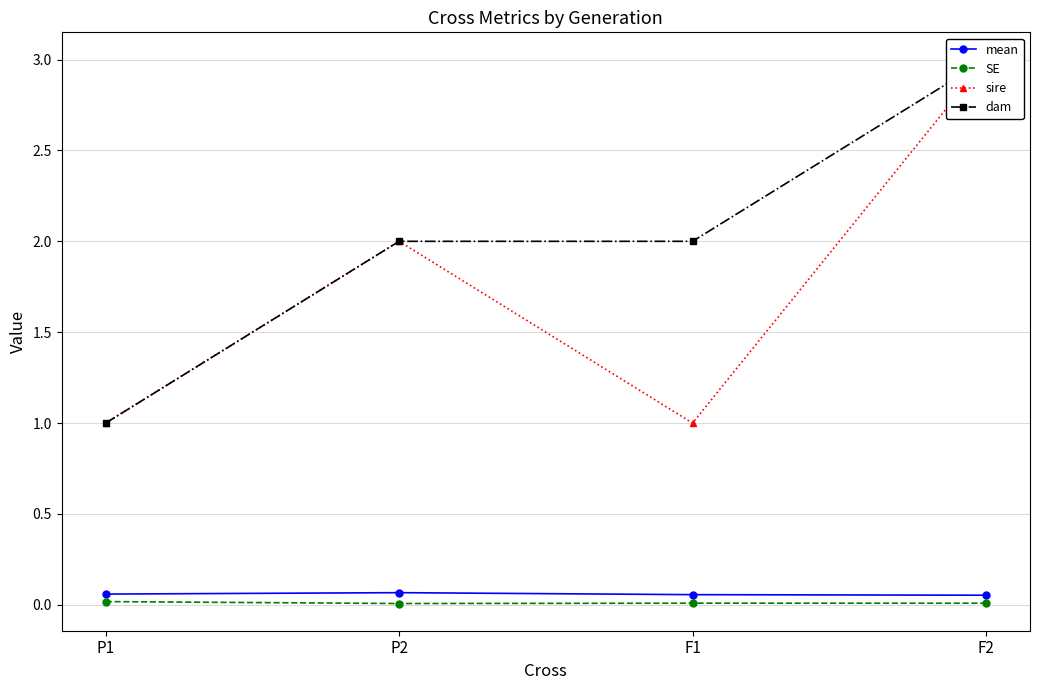

Rank the categories by SE value from lowest to highest.

P2, F2, F1, P1